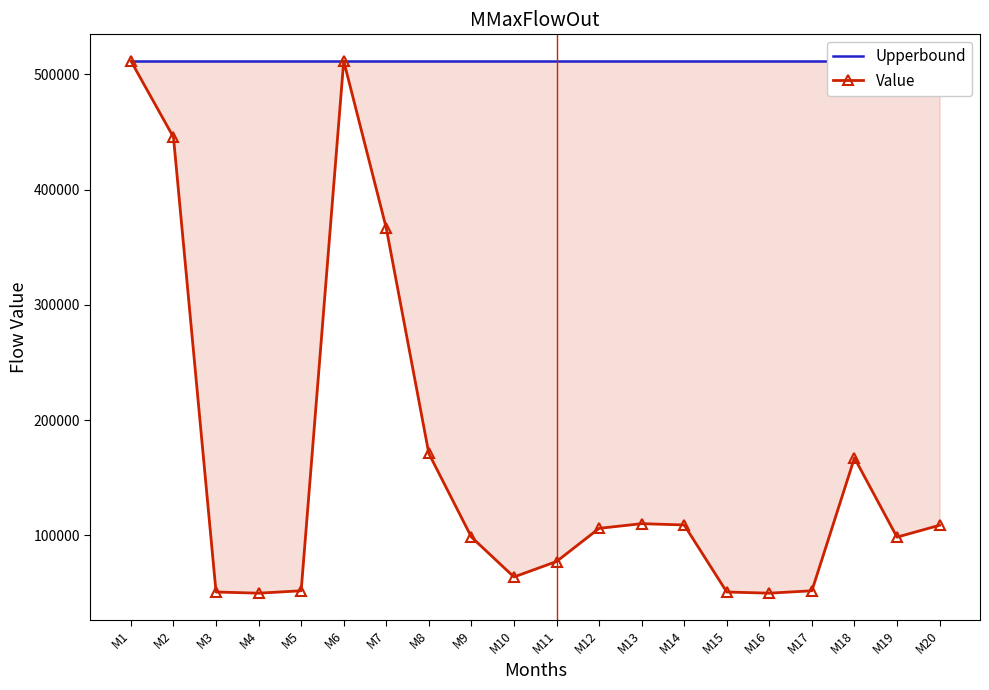

True or false: Upperbound has more than 0 points higher than both neighbors.

False